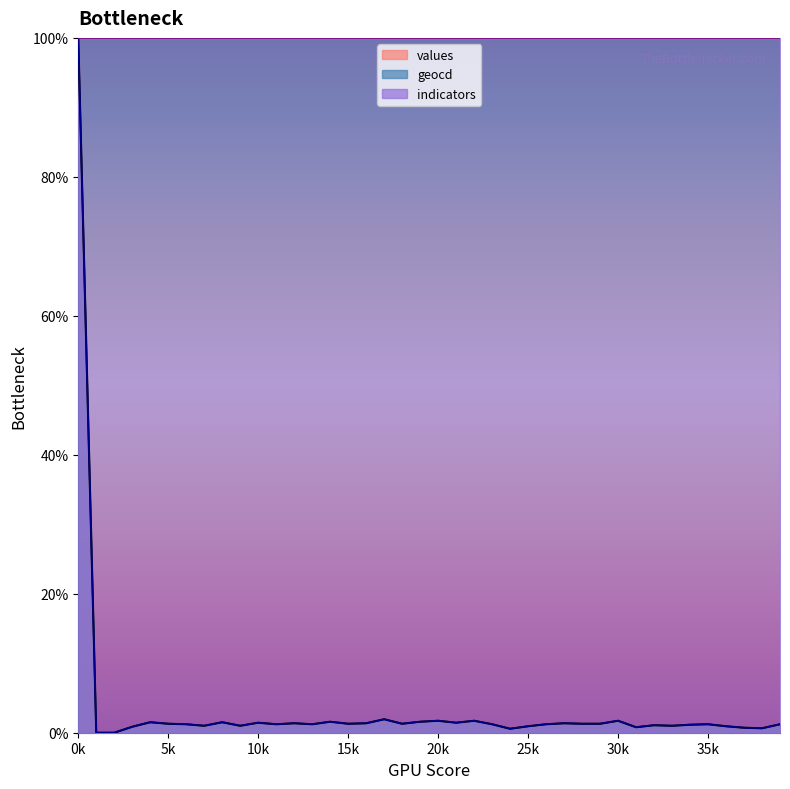

Which series has the largest total across all categories?

indicators